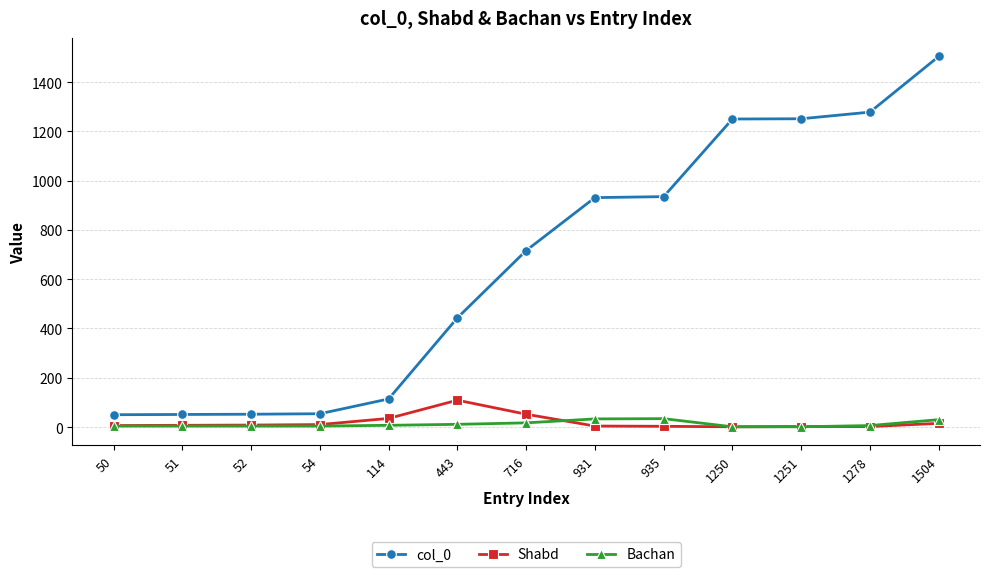

What is the maximum value for Bachan?

34